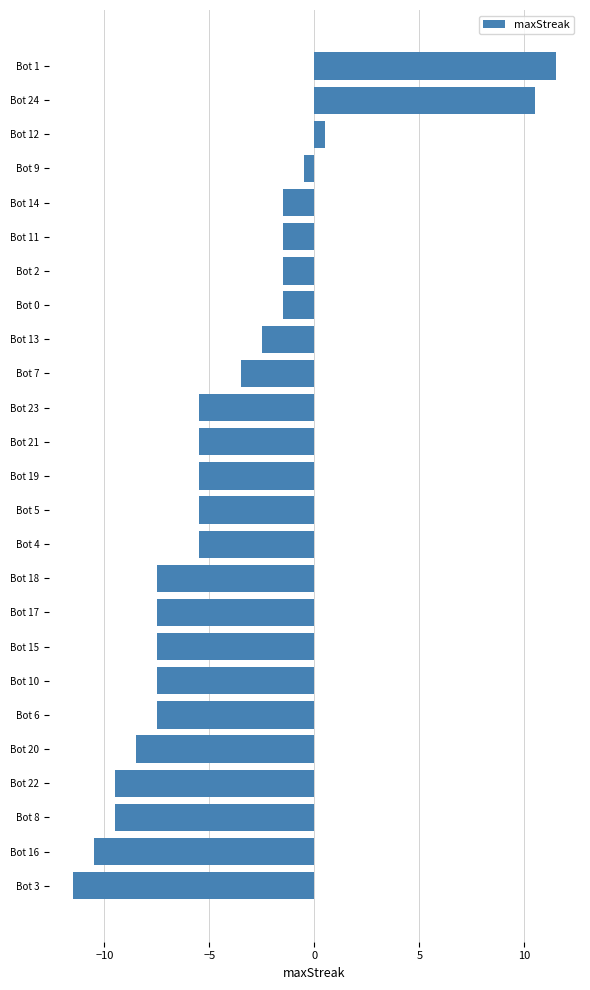

What is the difference between the second highest and minimum values?

22.0